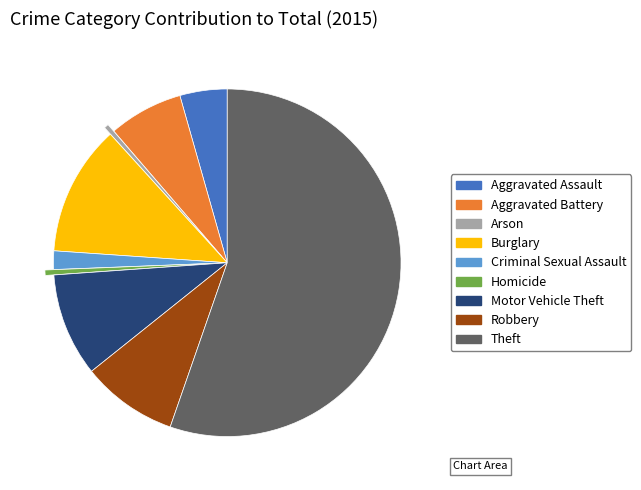

How many slices are in this pie chart?

9